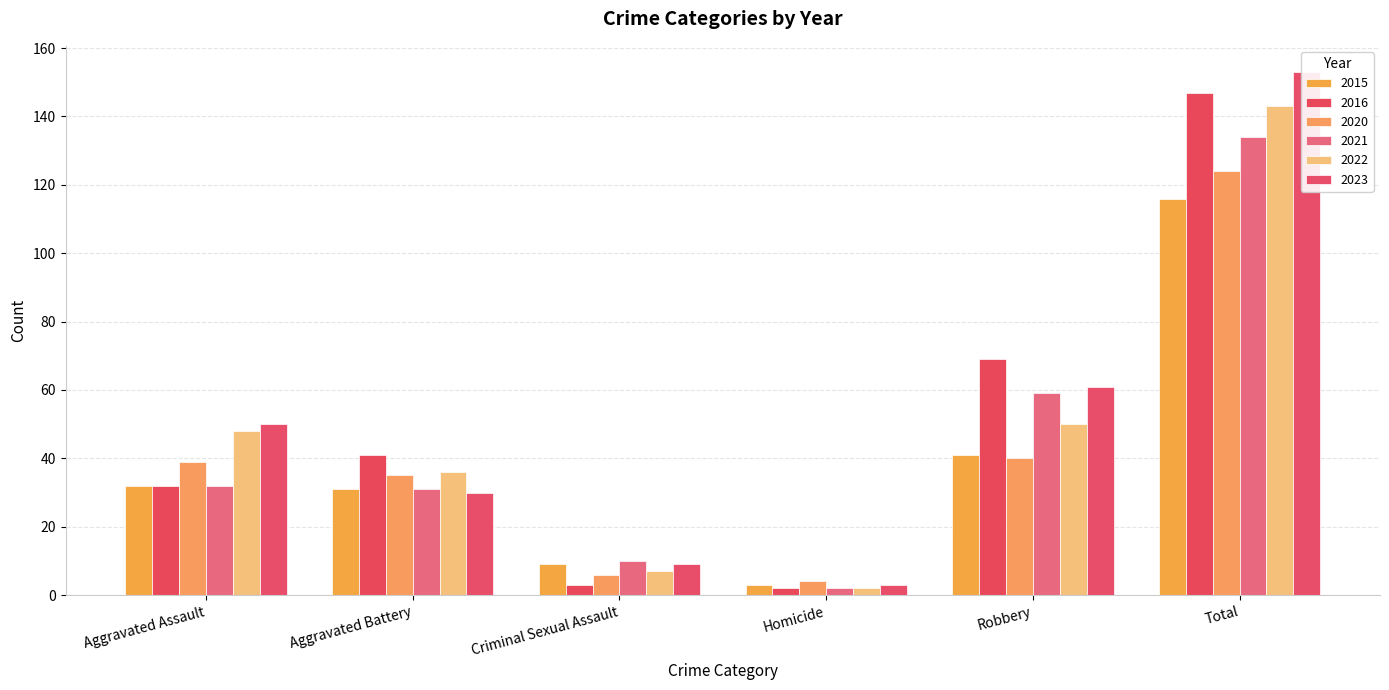

Reading left to right, extract all data points from this chart.

2015: Aggravated Assault=32	Aggravated Battery=31	Criminal Sexual Assault=9	Homicide=3	Robbery=41	Total=116
2016: Aggravated Assault=32	Aggravated Battery=41	Criminal Sexual Assault=3	Homicide=2	Robbery=69	Total=147
2020: Aggravated Assault=39	Aggravated Battery=35	Criminal Sexual Assault=6	Homicide=4	Robbery=40	Total=124
2021: Aggravated Assault=32	Aggravated Battery=31	Criminal Sexual Assault=10	Homicide=2	Robbery=59	Total=134
2022: Aggravated Assault=48	Aggravated Battery=36	Criminal Sexual Assault=7	Homicide=2	Robbery=50	Total=143
2023: Aggravated Assault=50	Aggravated Battery=30	Criminal Sexual Assault=9	Homicide=3	Robbery=61	Total=153